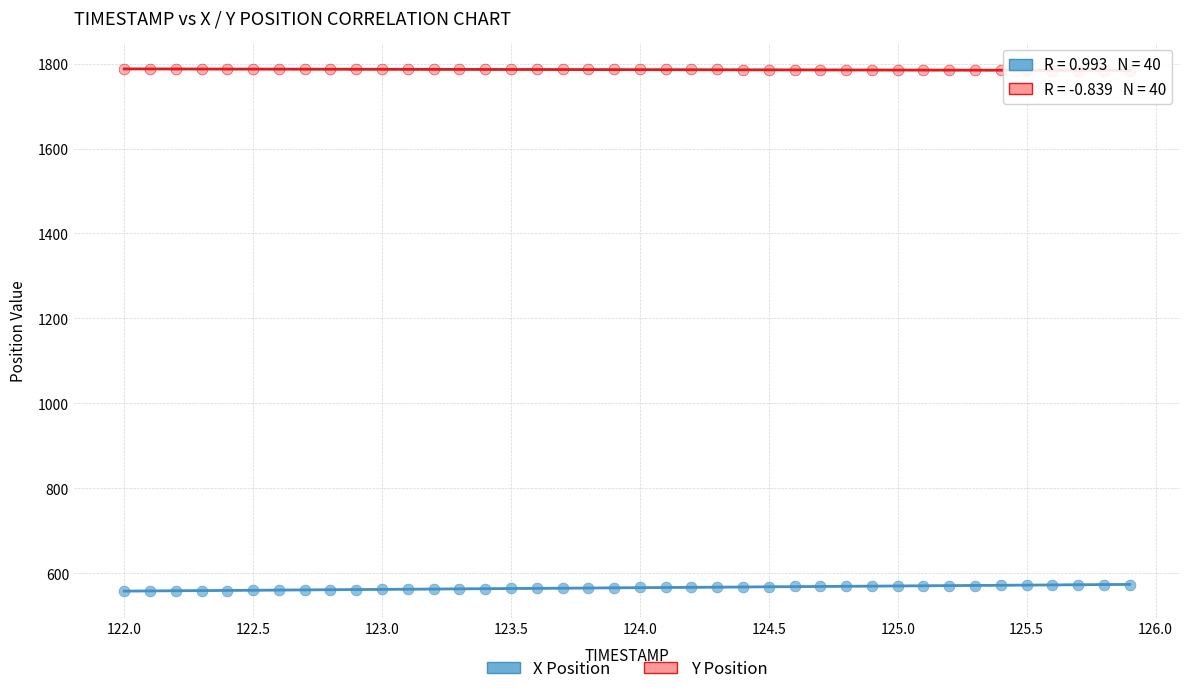

Which series contains the lowest Y value?

X Position